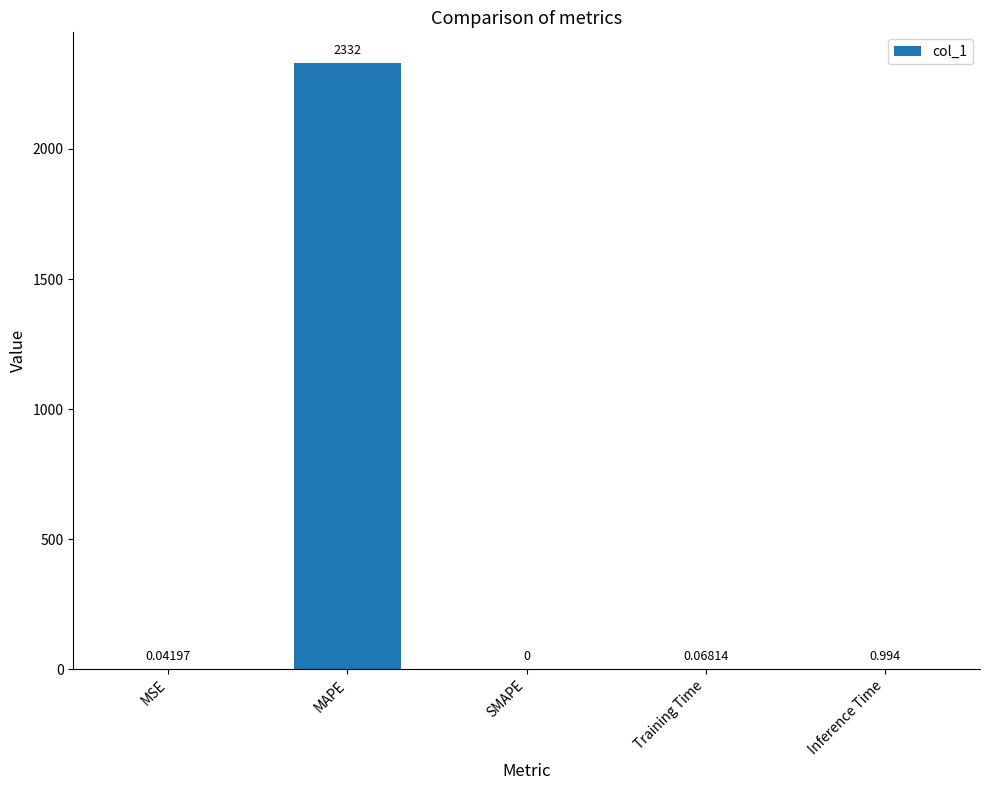

Are the bars horizontal?

No